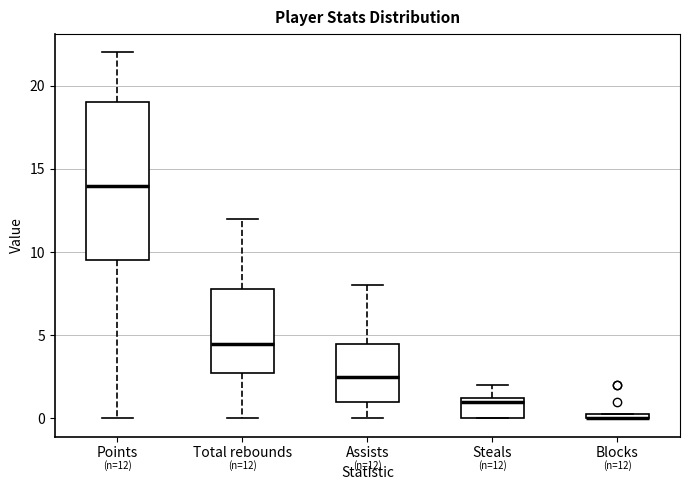

Comparing the boxes themselves (not the whiskers), which one is the tallest?

Points